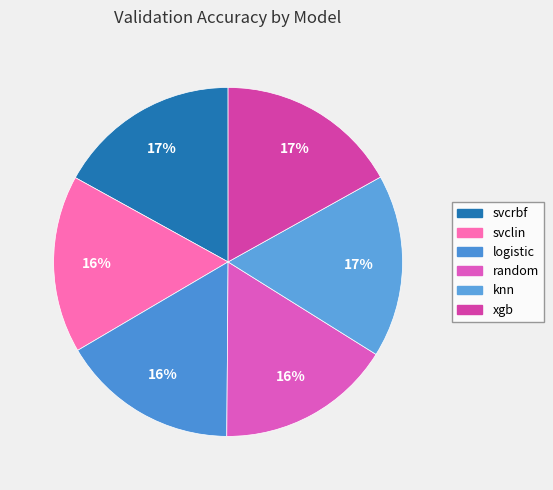

What is the largest slice in the pie chart?

knn